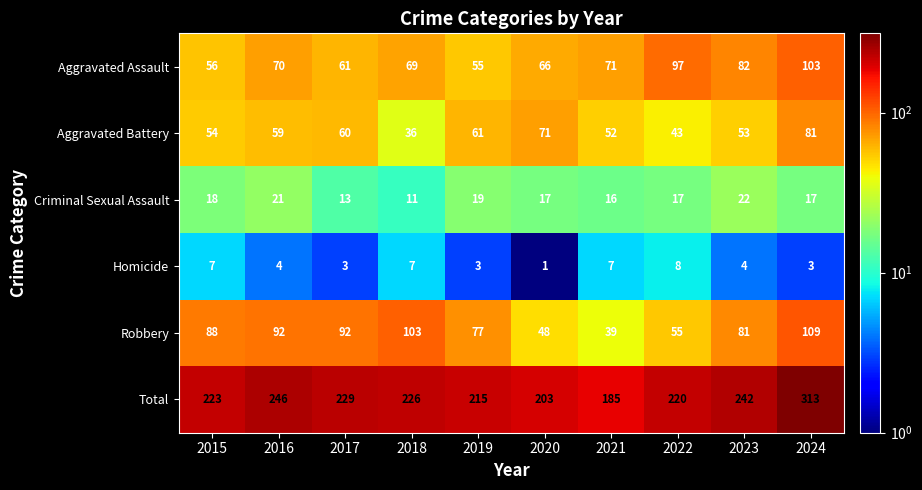

Which category has the highest value across all series?

2024